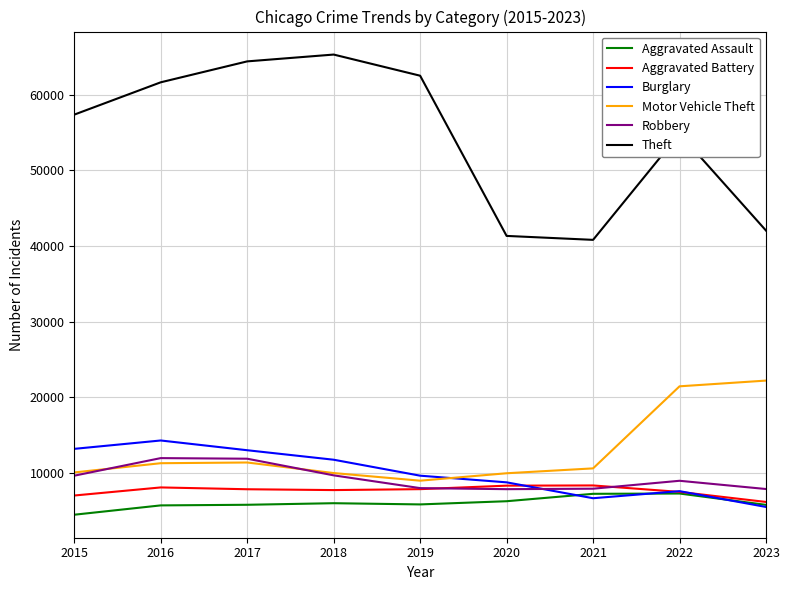

What is the minimum value for Burglary?

5506